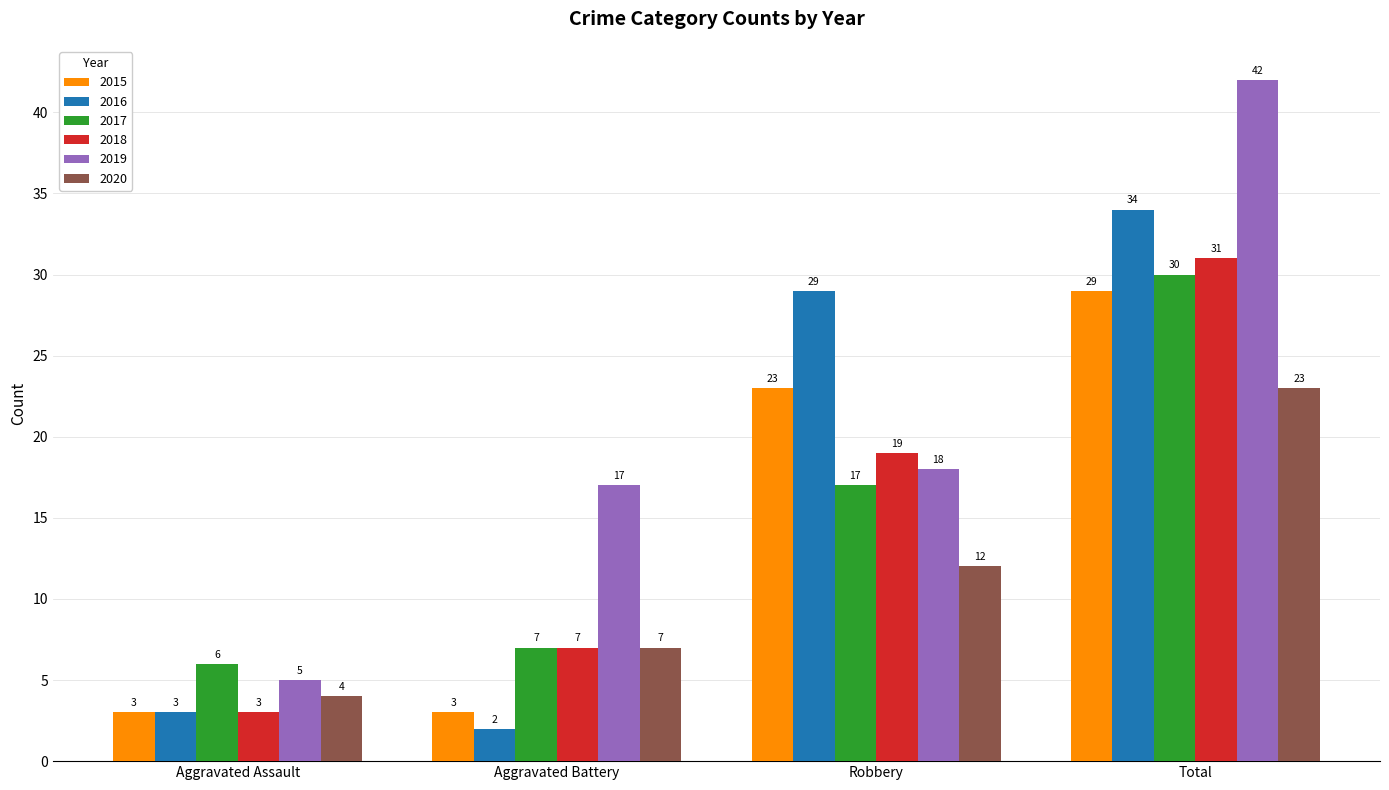

Is it true that 2018 equals 4 at Robbery?

False